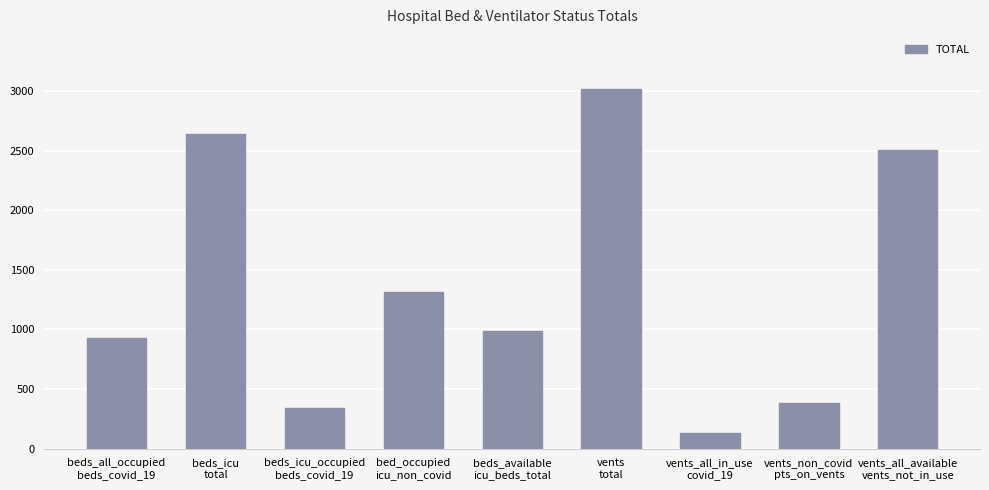

What is the label of the 8th bar from the left?

vents_non_covid
pts_on_vents